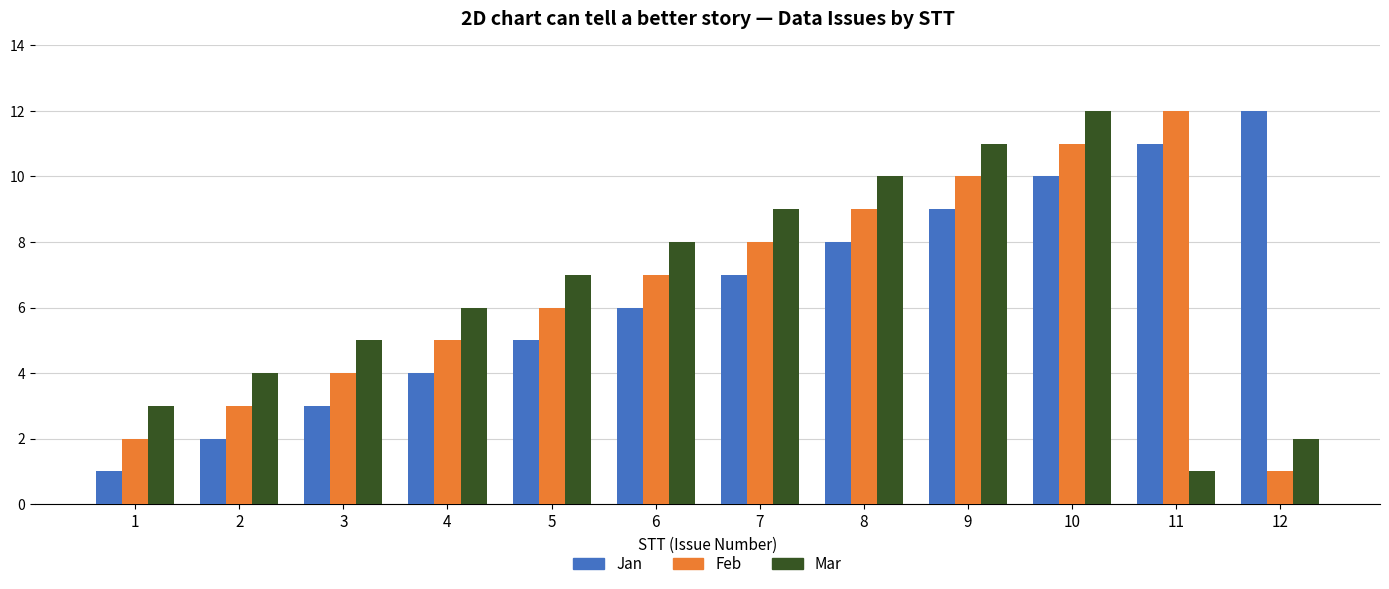

The value of Jan at 5 is 5. True or false?

True